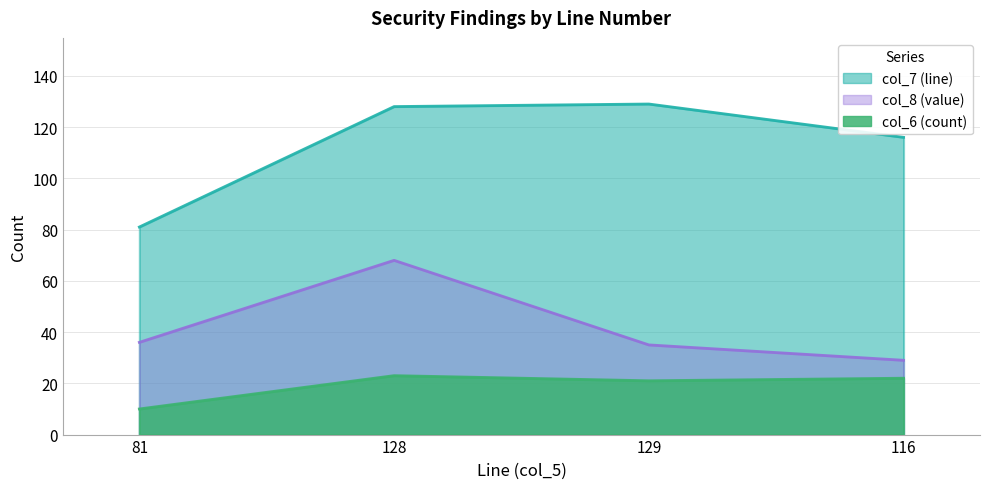

What is the minimum value for col_6?

10